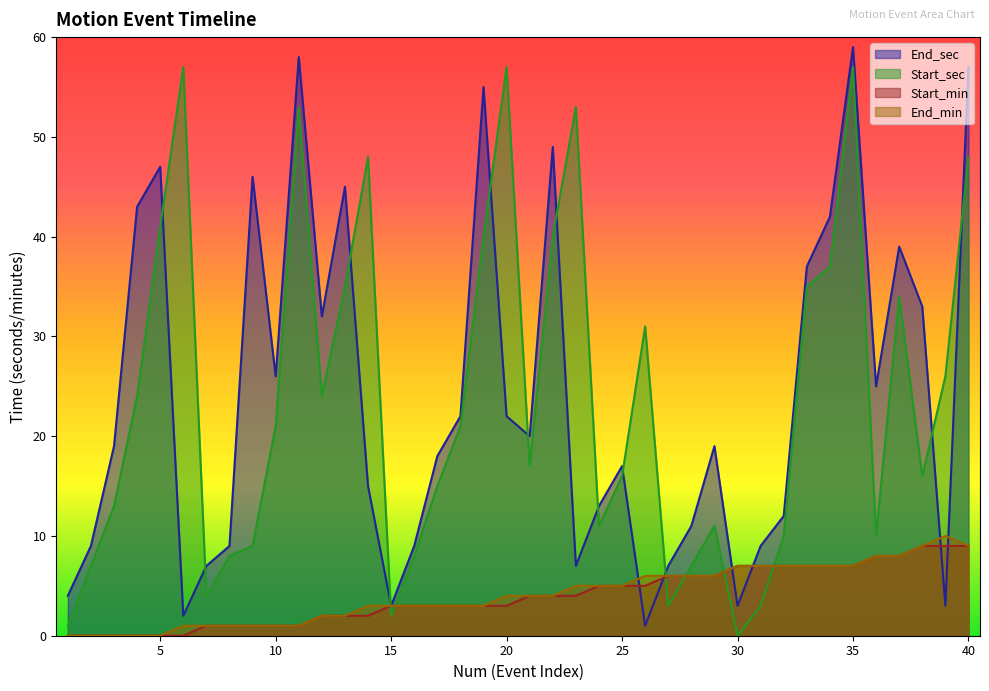

Is it true that End_sec equals 25 at 14?

False